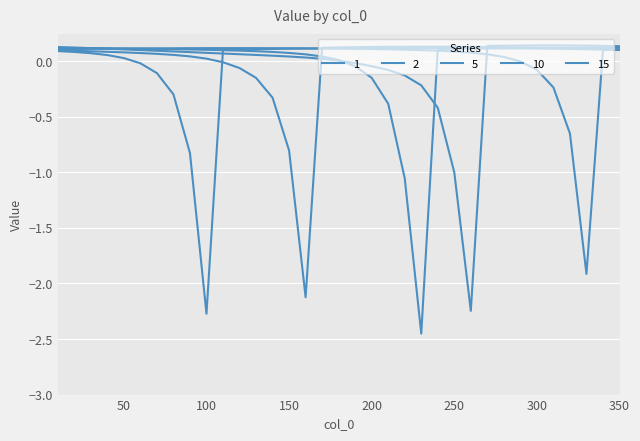

Does the chart have visible grid lines?

Yes